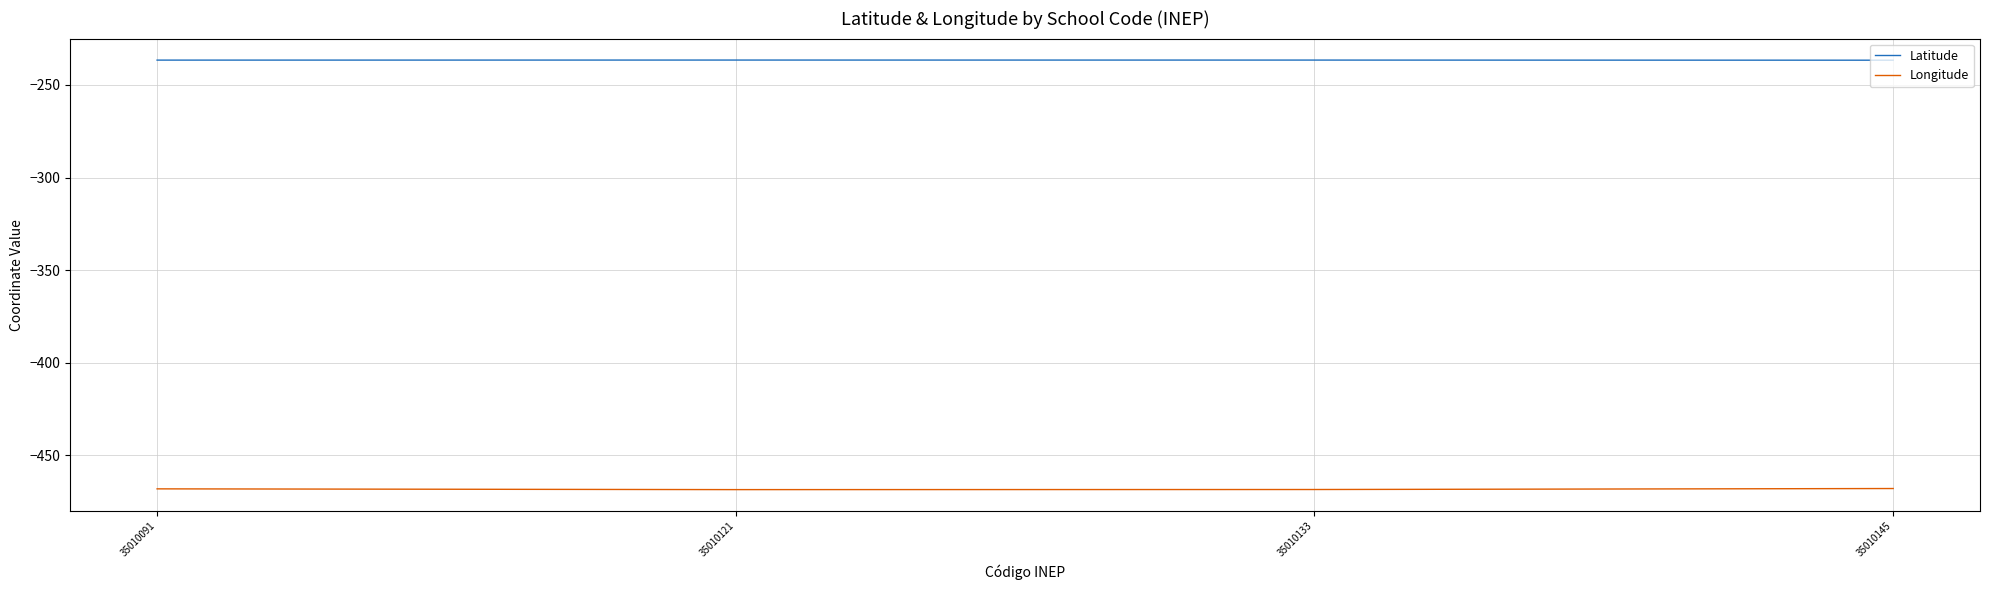

In Latitude, how many points are higher than both neighbors (excluding endpoints)?

1